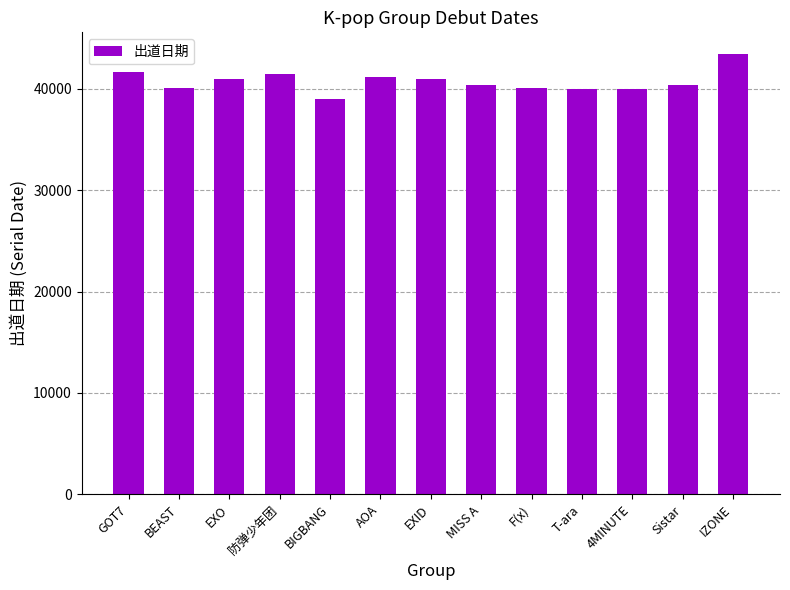

What is the sum of all values?

529386